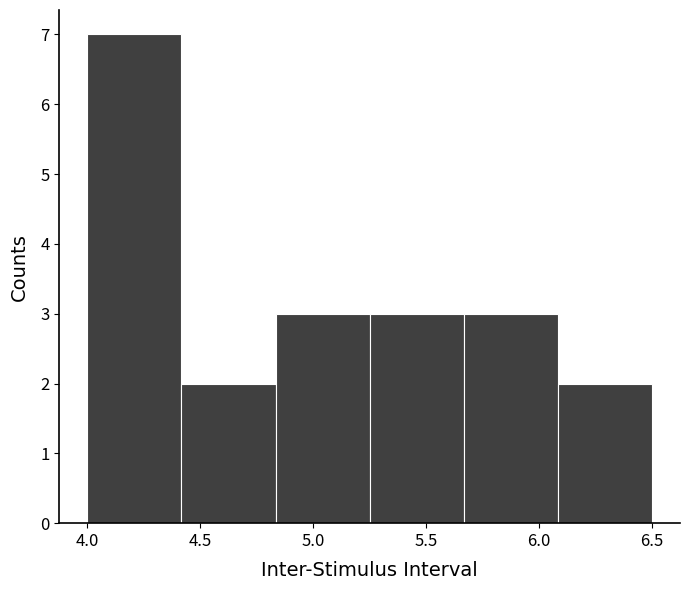

Over which range of the x-axis is the bar tallest?

4.00 to 4.40